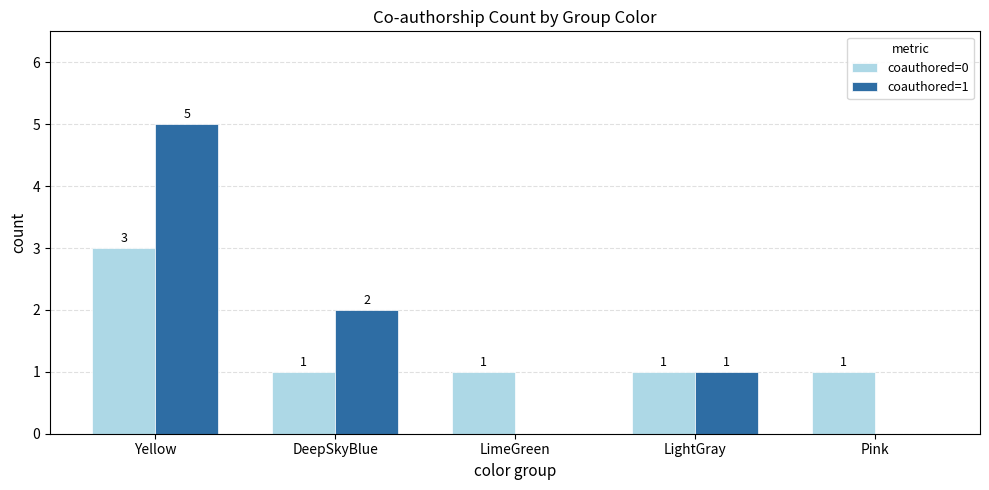

The value of coauthored=1 at Yellow is 7. True or false?

False